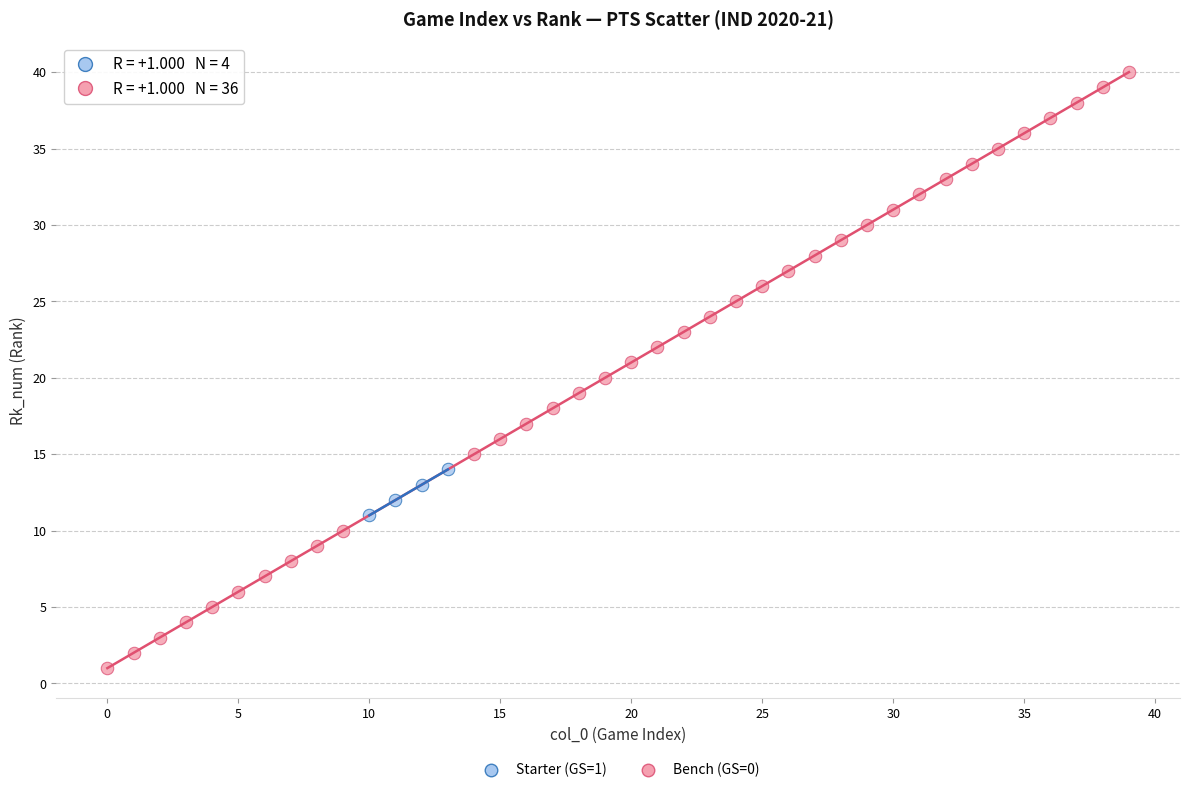

Which series reaches the minimum Y coordinate?

Bench (GS=0)